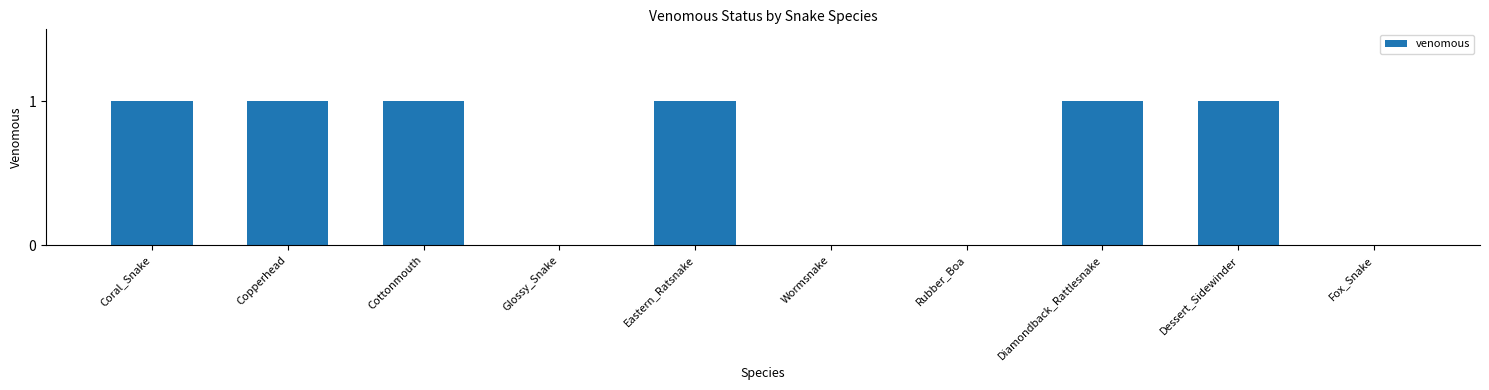

True or false: the data shows 1 at Copperhead.

True